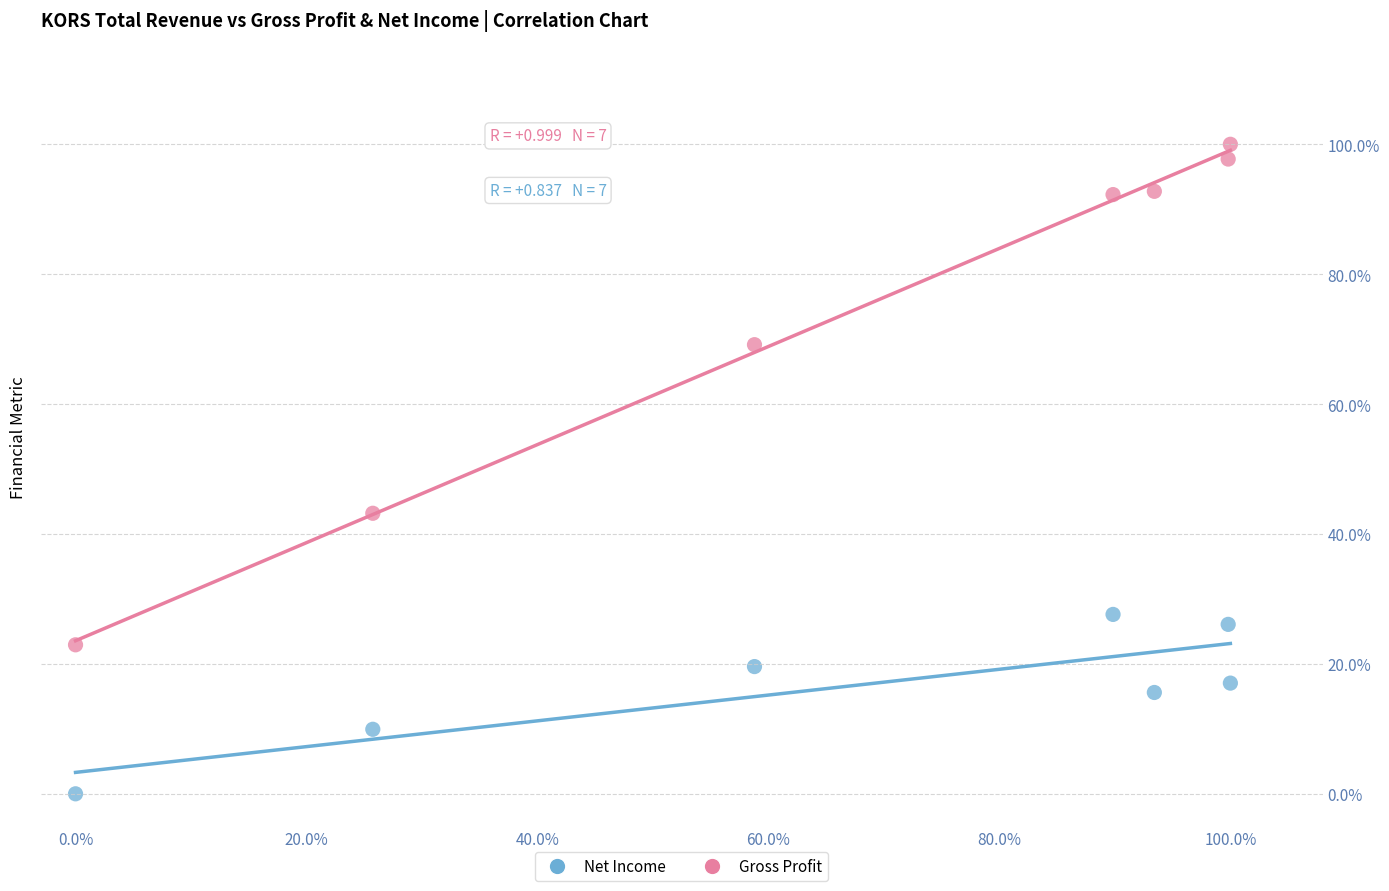

What are all the series names shown in the legend?

Net Income, Gross Profit